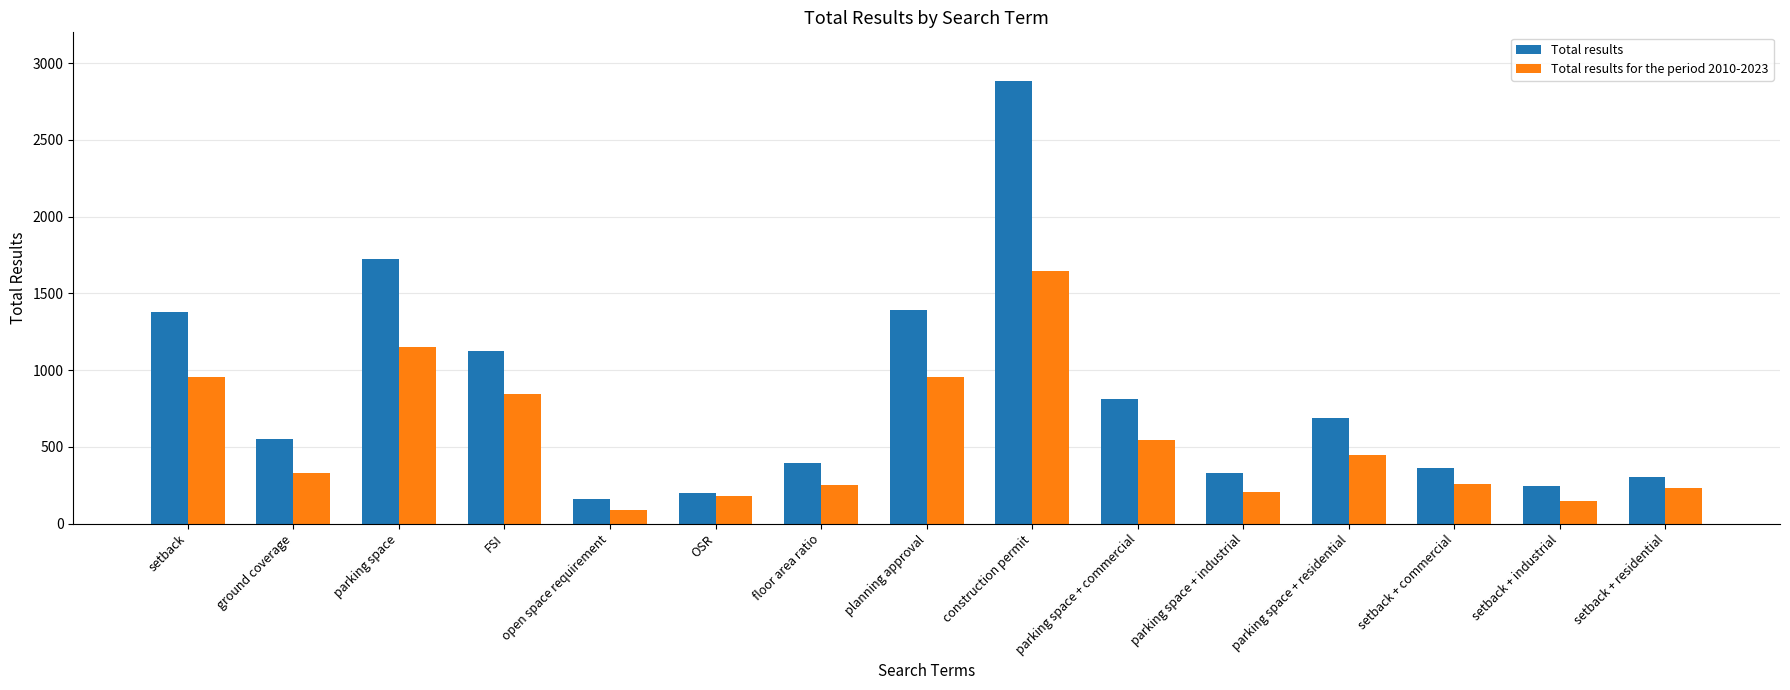

At which label does Total results first exceed 549?

setback